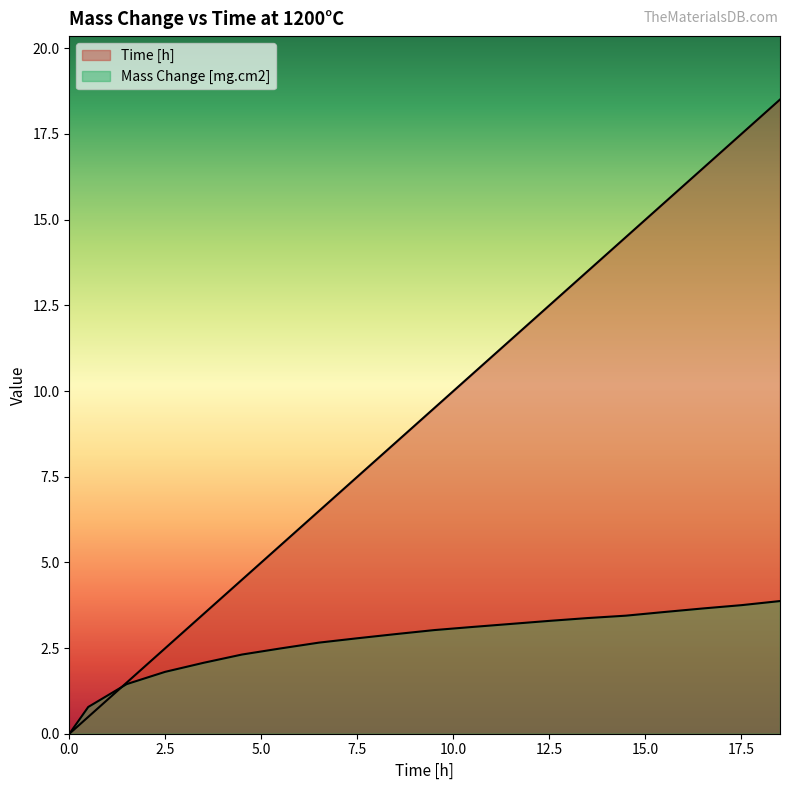

At 3.49402, list the series in order from largest to smallest.

Time [h], Mass Change [mg.cm2]